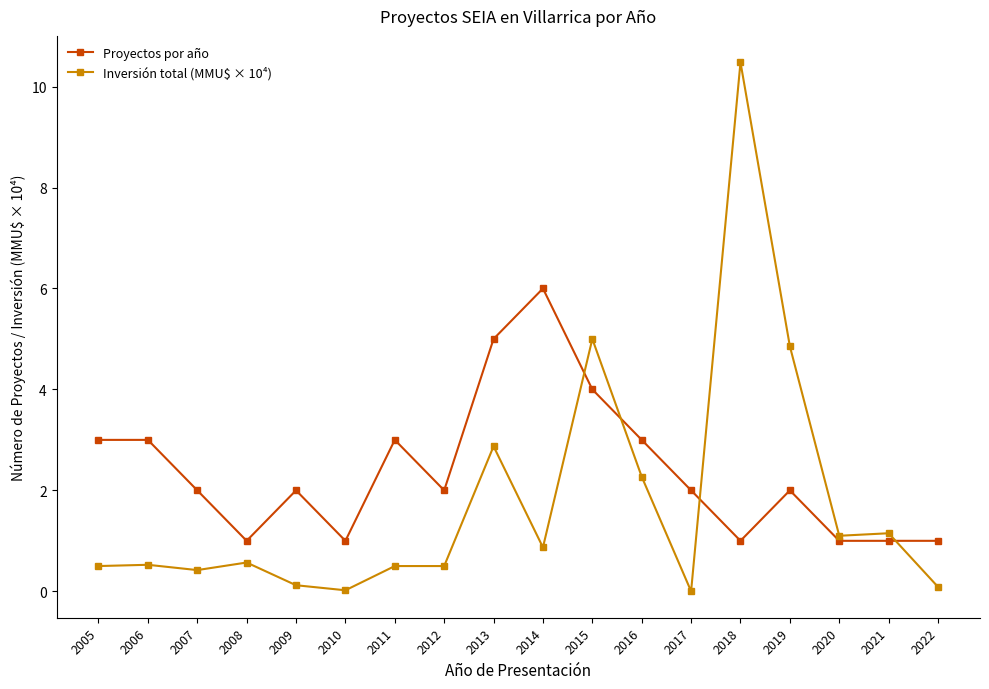

Rank the series by their maximum value, from lowest to highest.

Proyectos por año, Inversión total (MMU$ × 10⁴)